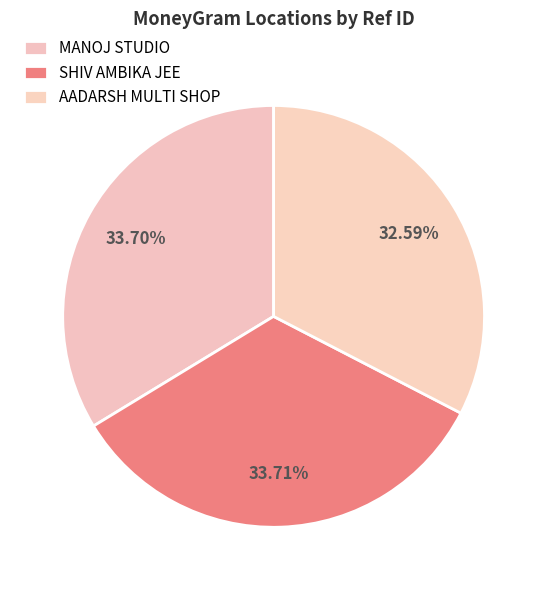

How many slices are in this pie chart?

3